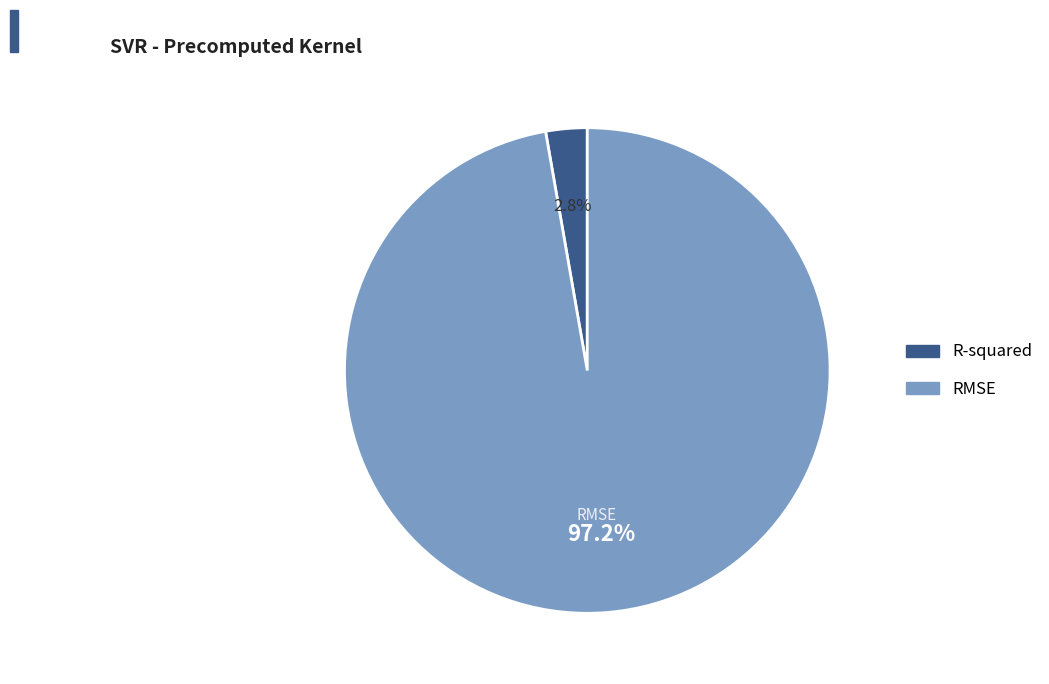

Between RMSE and R-squared, which is larger?

RMSE